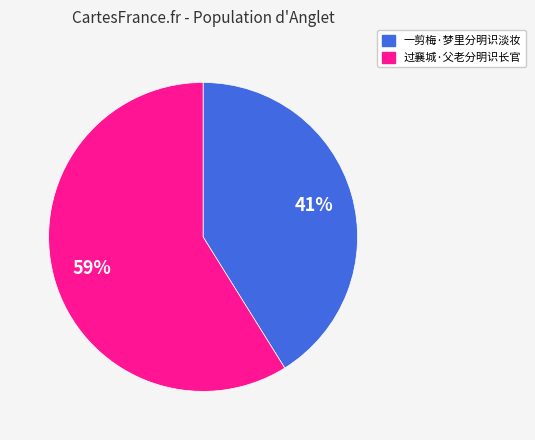

True or false: 过襄城·父老分明识长官 accounts for 70% of the total.

False